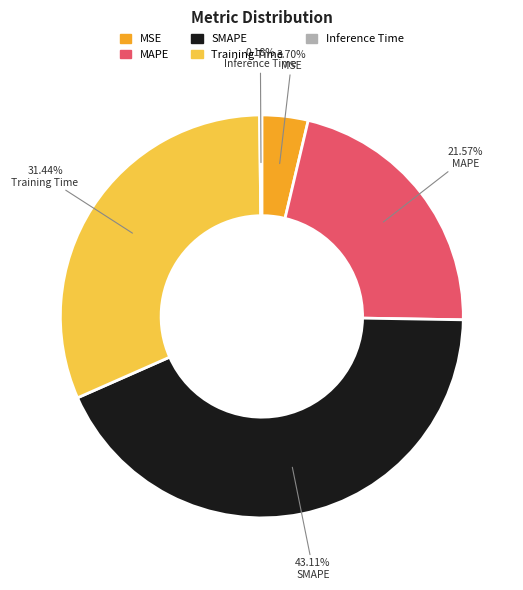

Is it true that SMAPE is 52% of the pie?

False